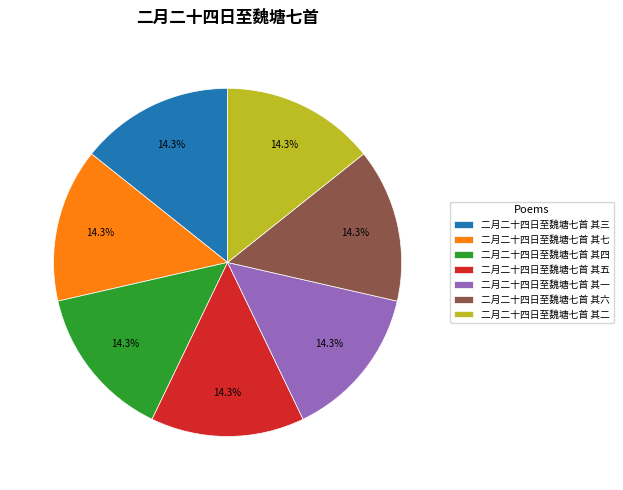

The 二月二十四日至魏塘七首 其二 slice represents 14% of the pie. True or false?

True